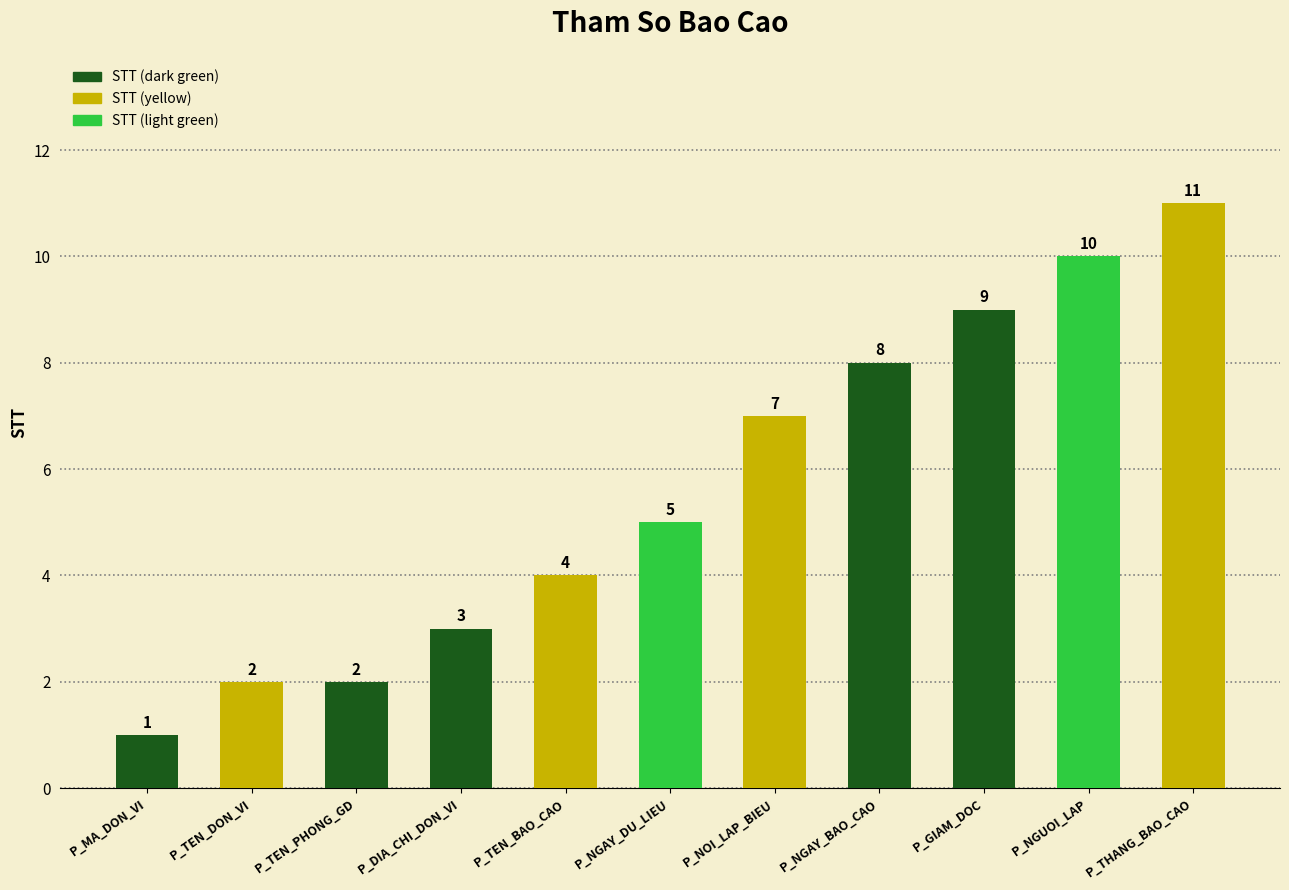

What is the label of the 5th bar from the right?

P_NOI_LAP_BIEU